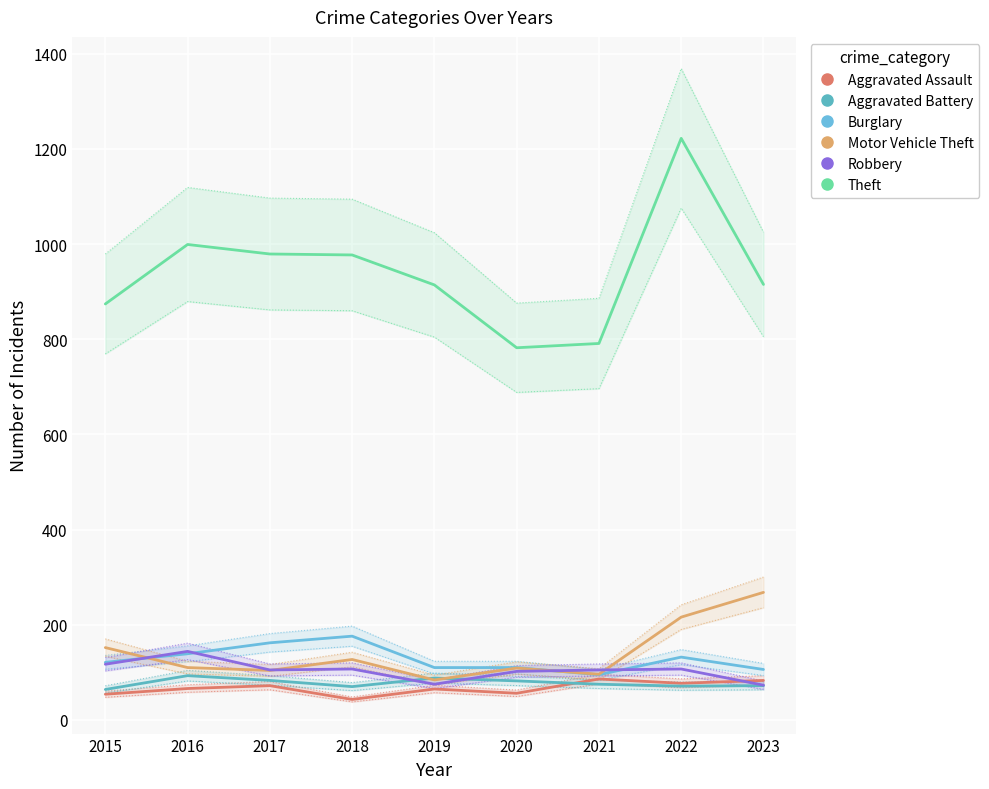

What is the total value across all series at 2020?

1241